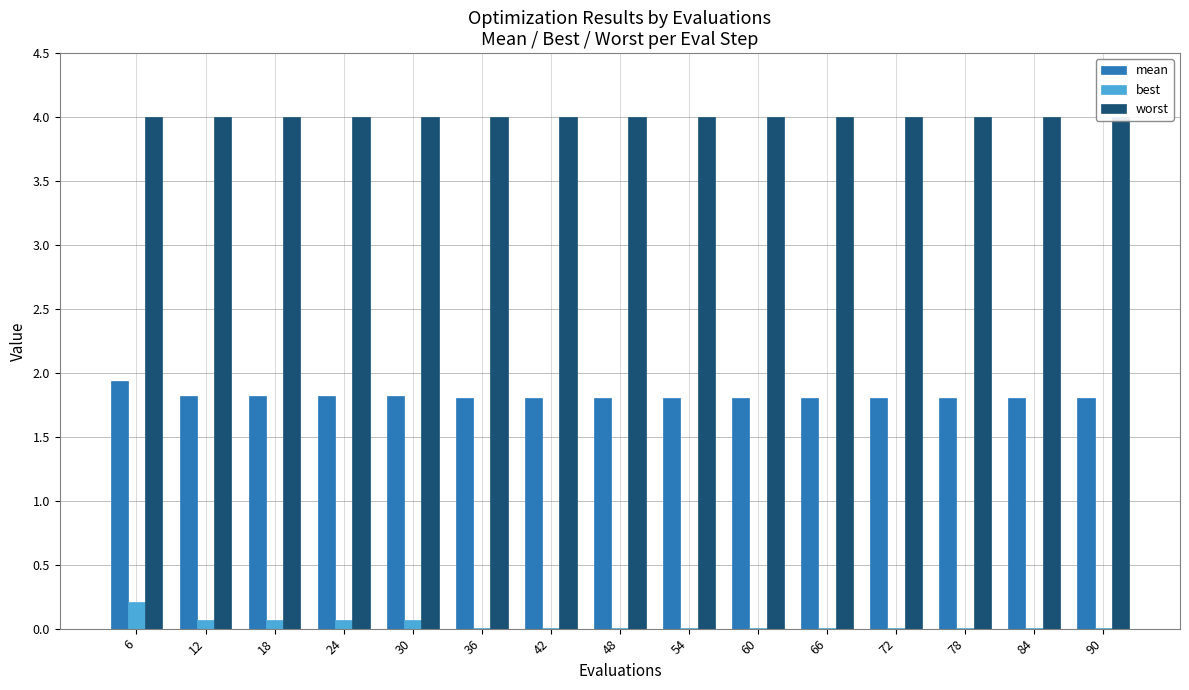

Which category has the lowest value in the mean series?

36